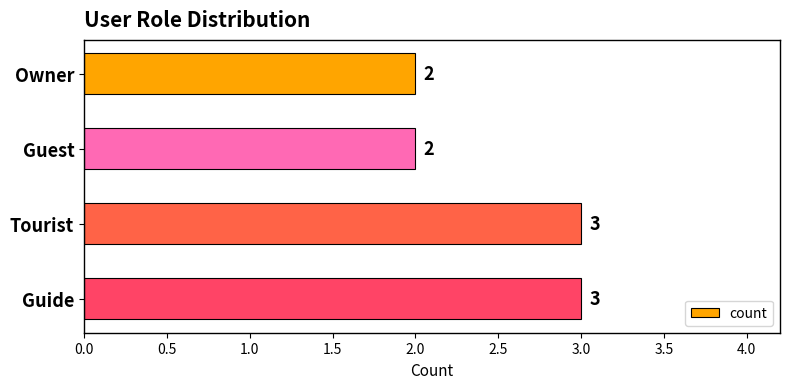

Count the values in the range 2 to 3.

4